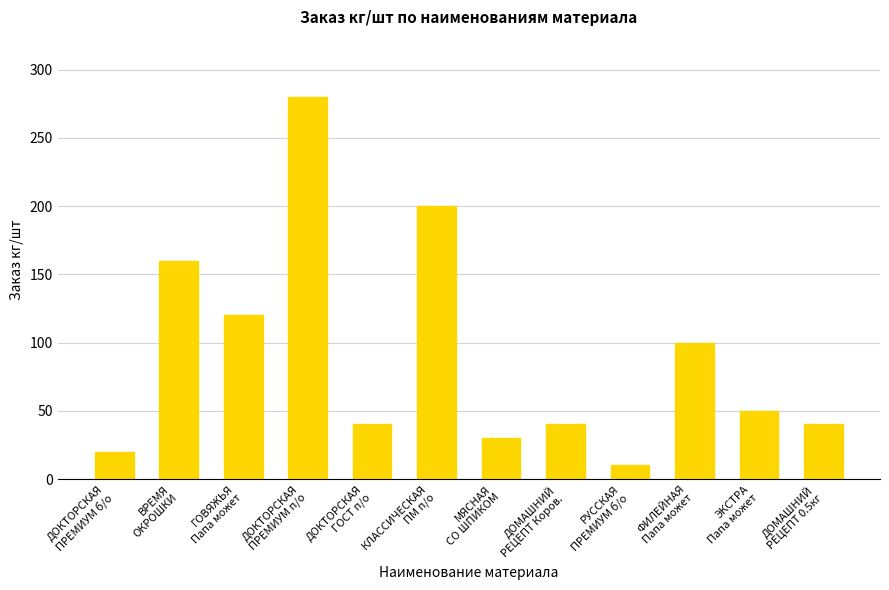

What is the smallest value displayed?

10